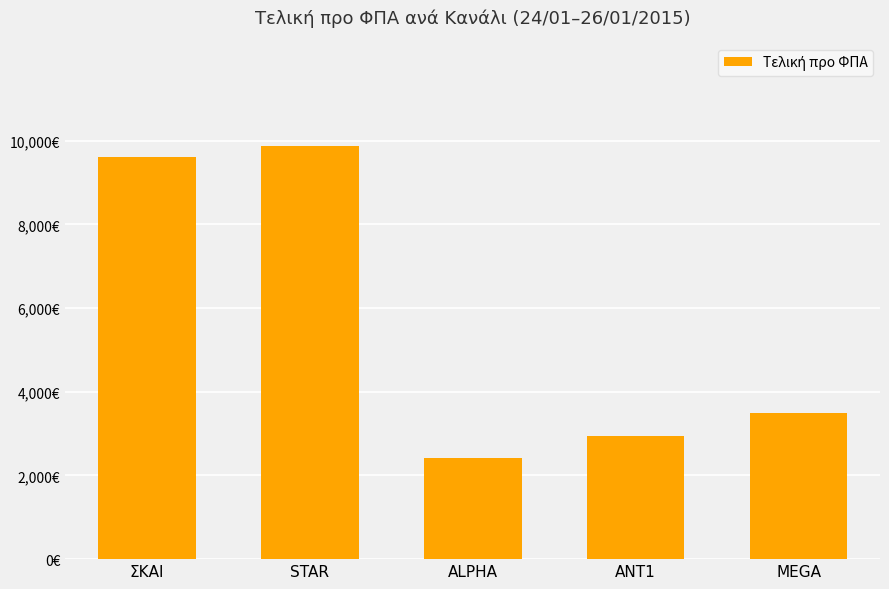

Are the bars horizontal?

No